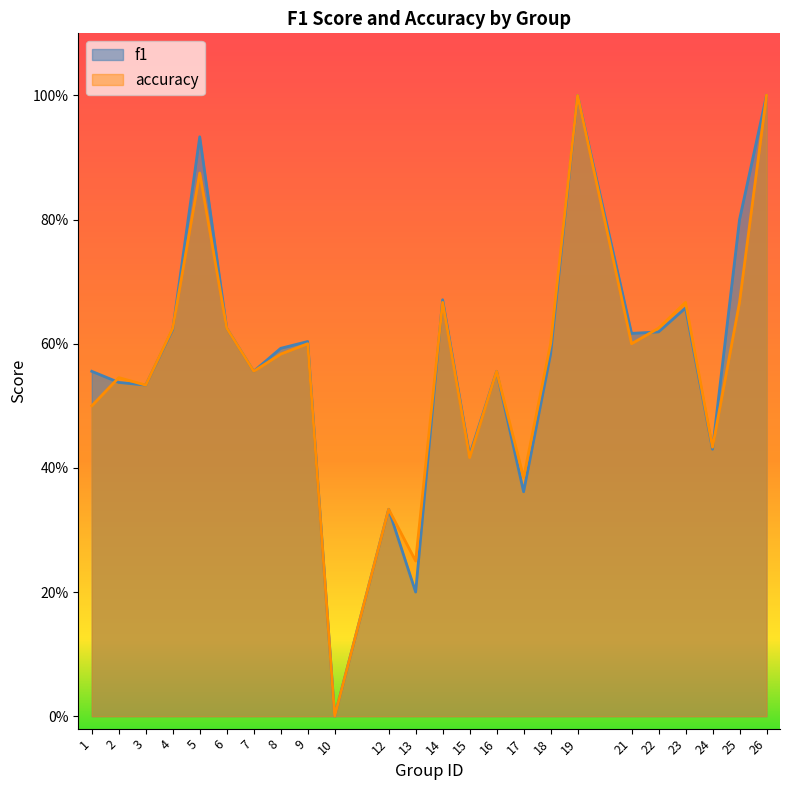

Rank the series by their maximum value, from highest to lowest.

f1, accuracy